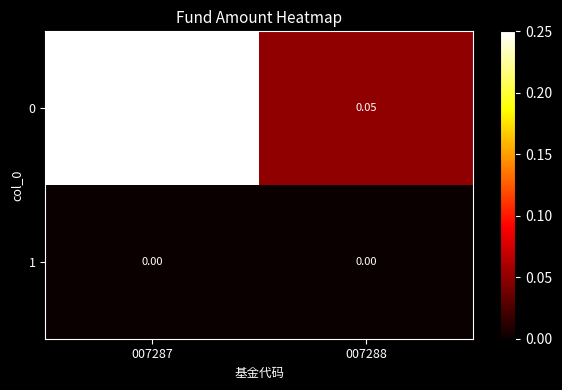

Is the value of 1 at 007287 greater than the value of 0 at 007288?

No